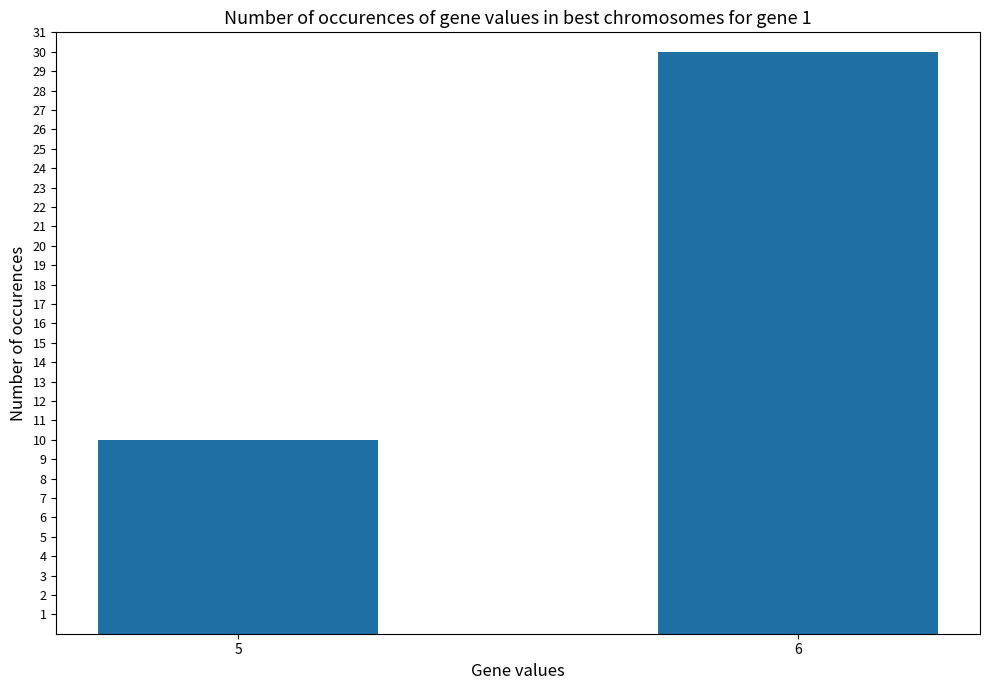

Is it true that the value at 5 is 10?

True